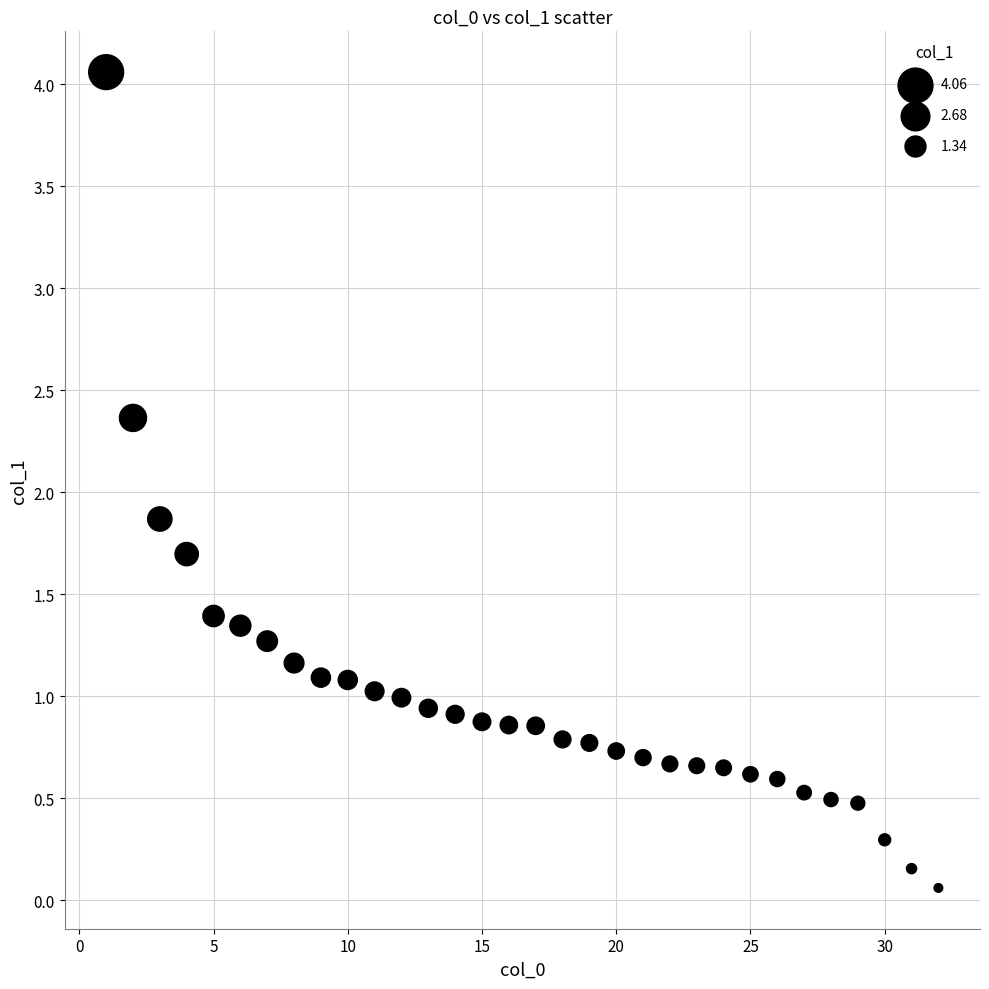

What is the range of X values (max minus min)?

31.0